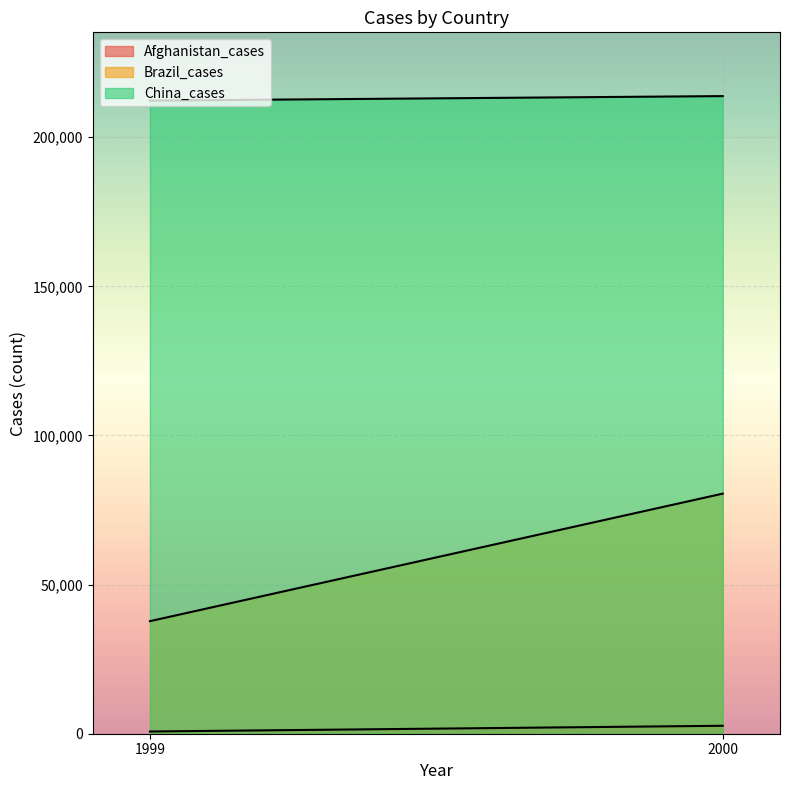

What is the value of the Brazil_cases point at the 2nd from the left?

80488